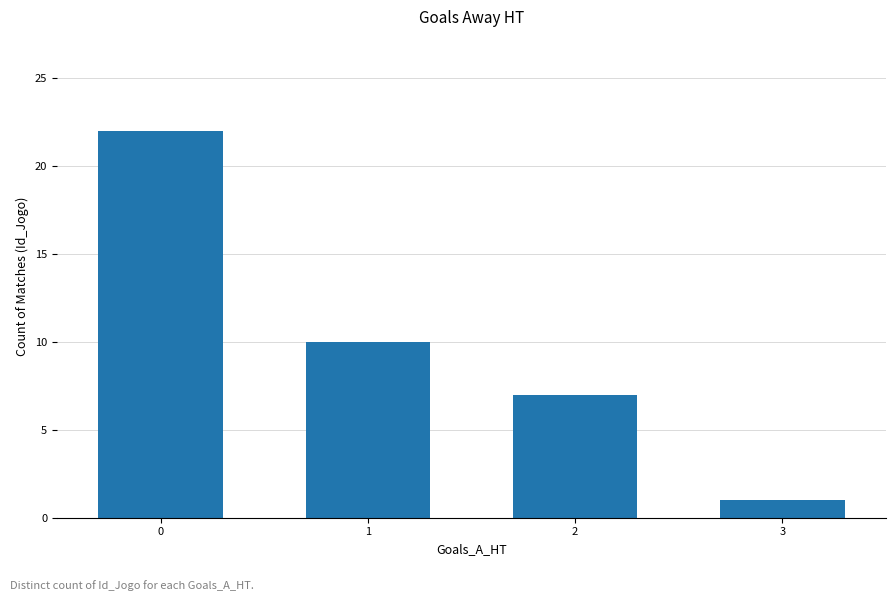

The value at 1 is 5. True or false?

False